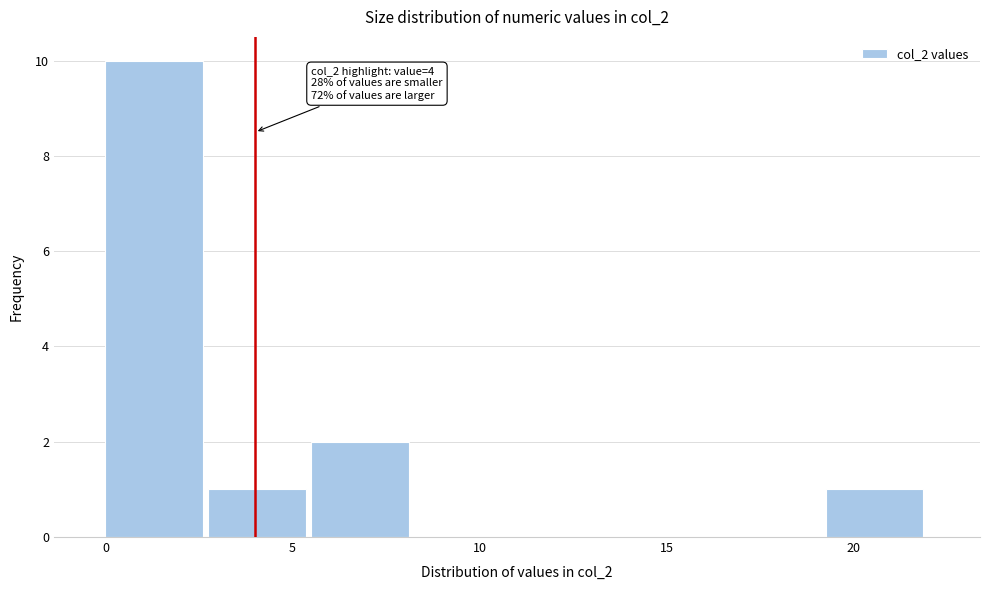

Which range on the x-axis has the tallest bar?

0.00 to 2.75